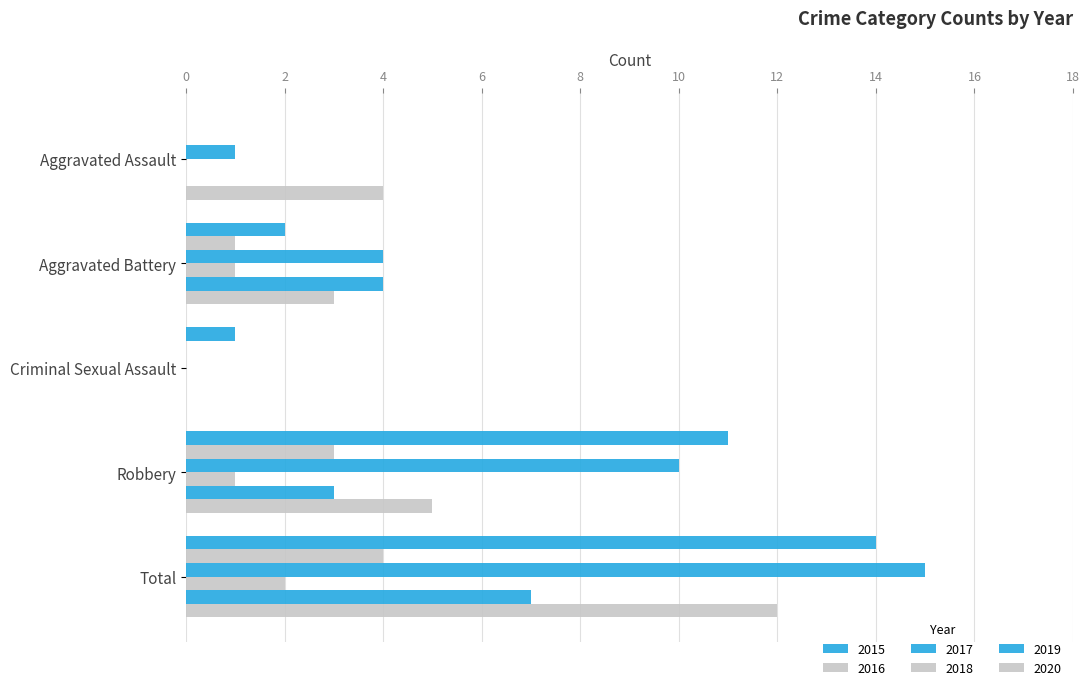

How many positive values does the 2015 series have?

4